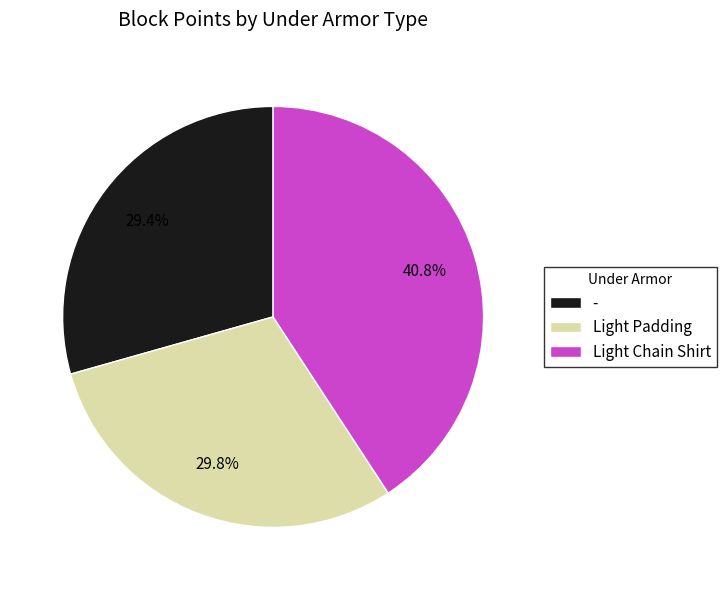

What percentage do Light Chain Shirt and Light Padding together represent?

70.6%